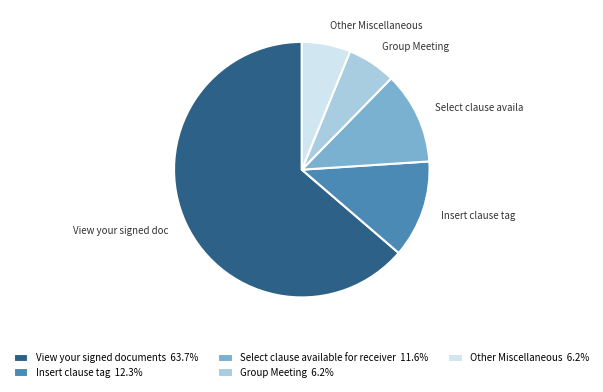

To the nearest percent, what percentage of the pie is Other Miscellaneous?

6%